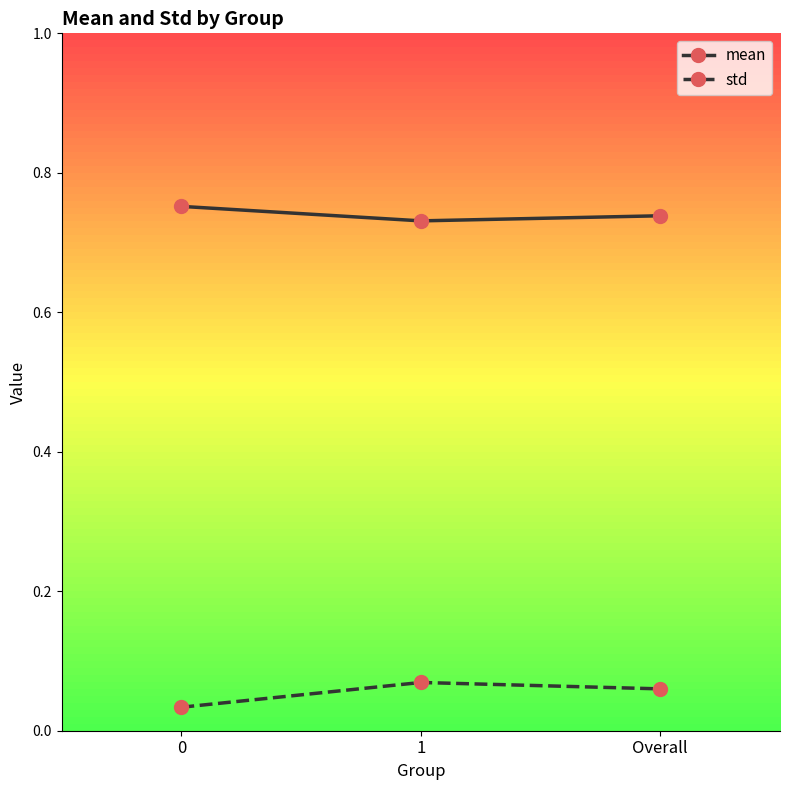

Is this an area chart (filled region under the line)?

No